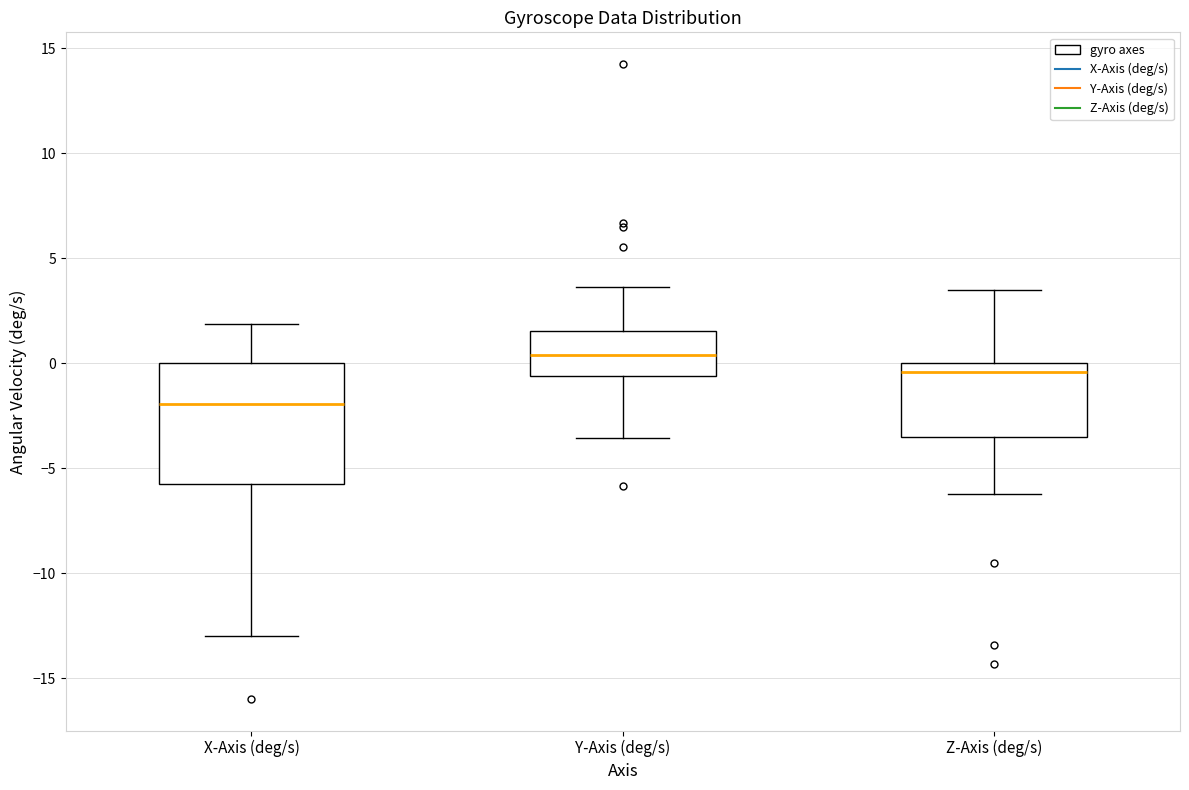

Which box's median line is the highest?

Y-Axis (deg/s)